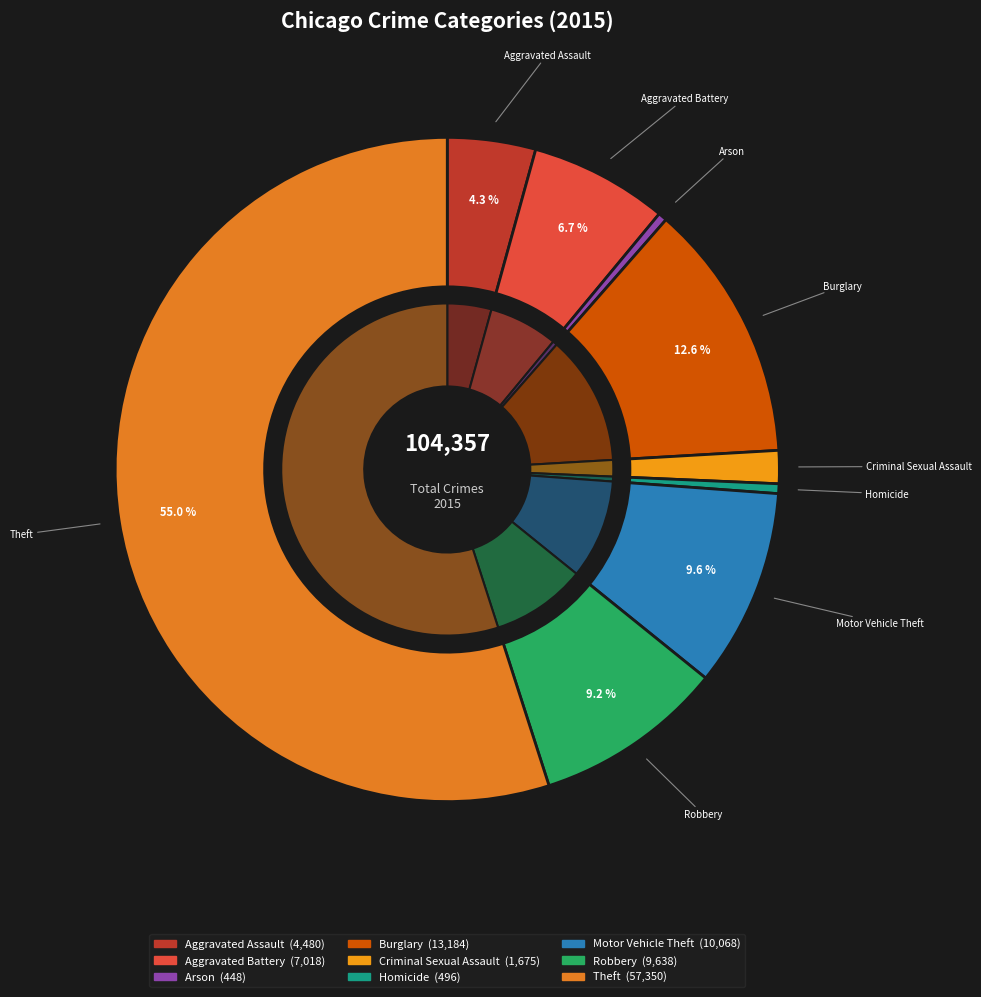

To the nearest percent, what percentage of the pie is Aggravated Battery?

7%